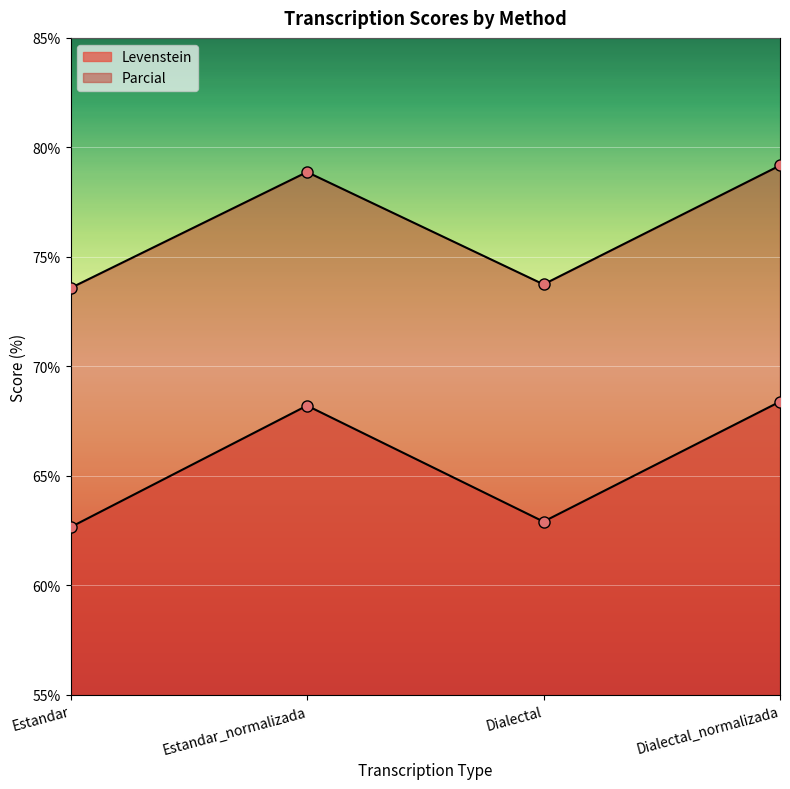

Where is the first local maximum for Levenstein?

Estandar_normalizada